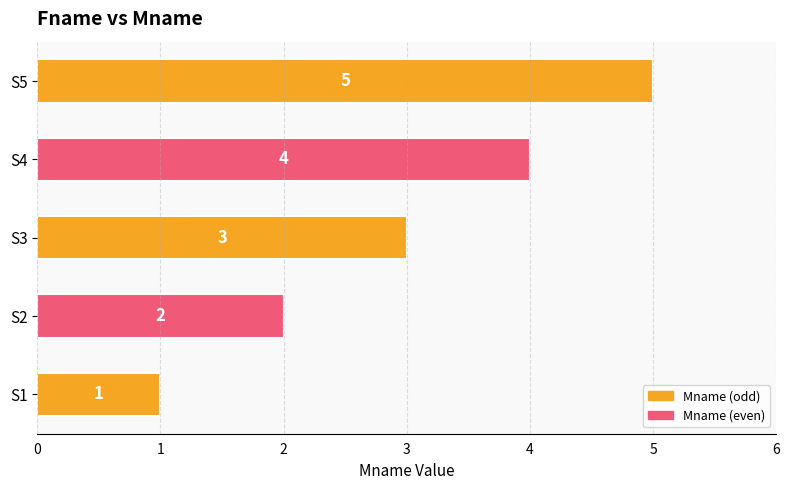

Between S1 and S3, which is larger?

S3